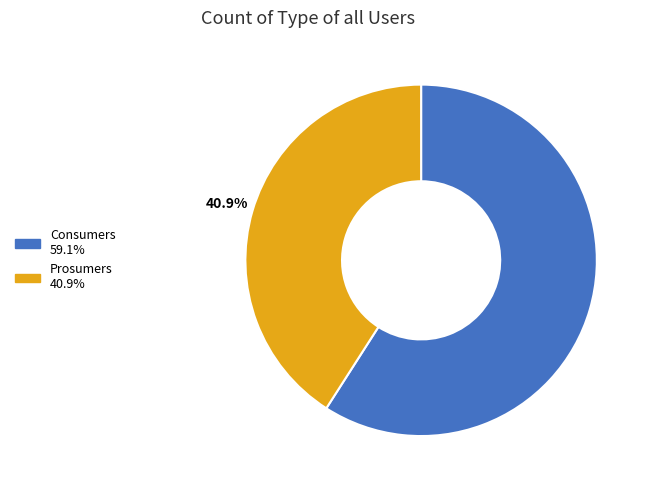

The Prosumers slice represents 41% of the pie. True or false?

True